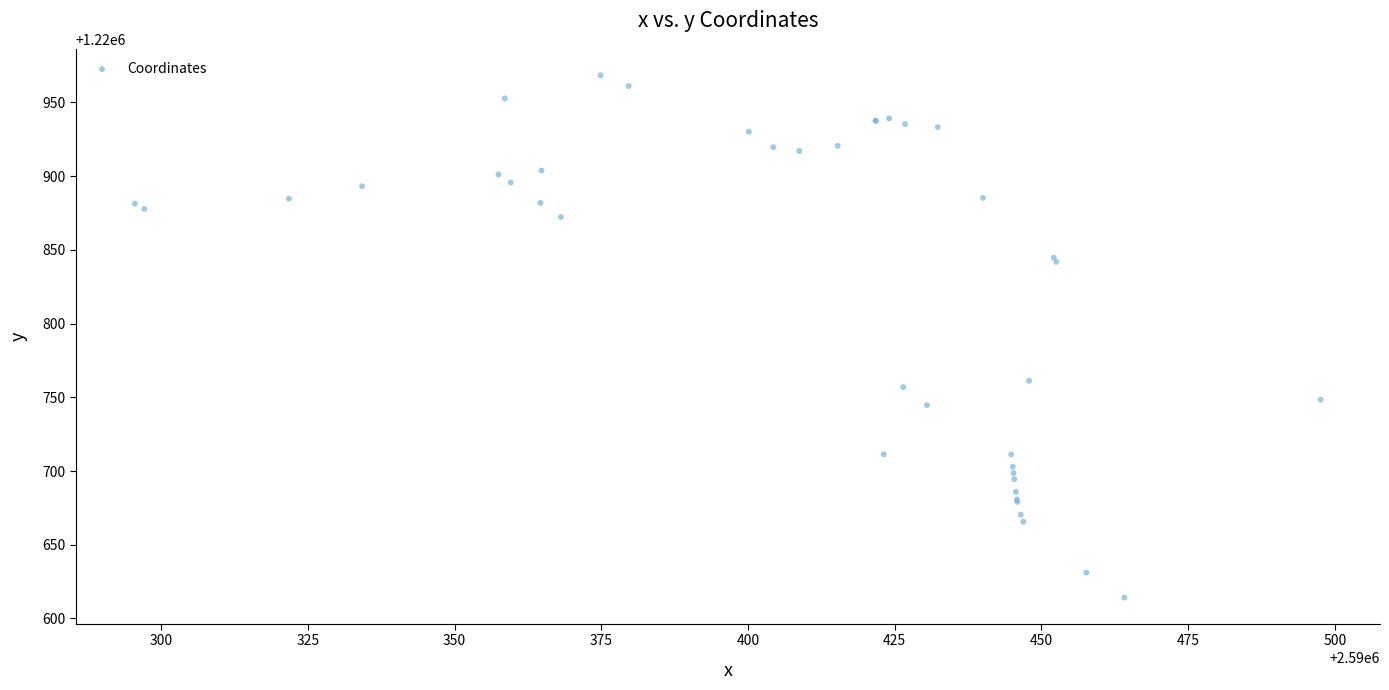

What Y value in the scatter plot is closest to 1220791?

1220761.2